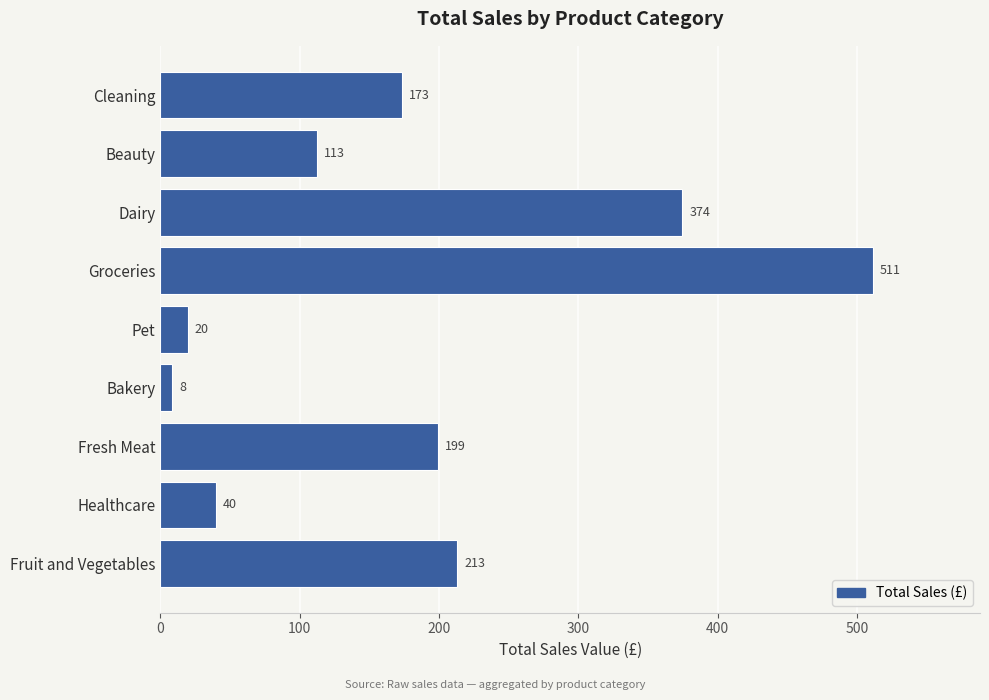

Count the number of categories in the chart.

9